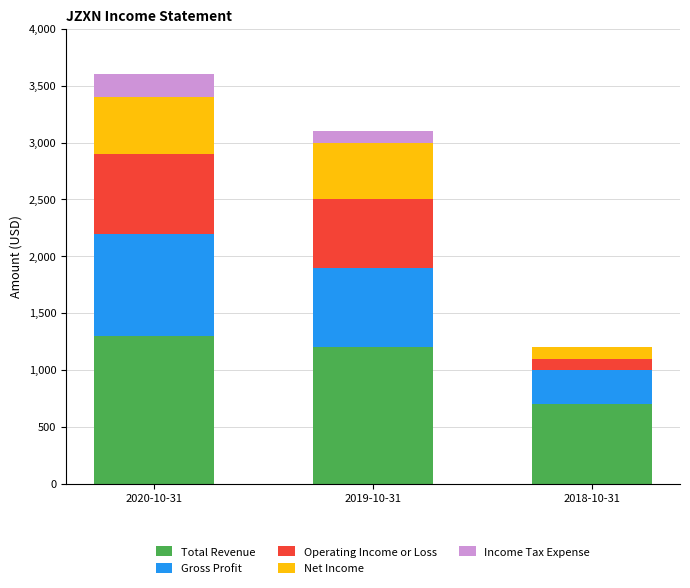

The value of Total Revenue at 2019-10-31 is 486. True or false?

False